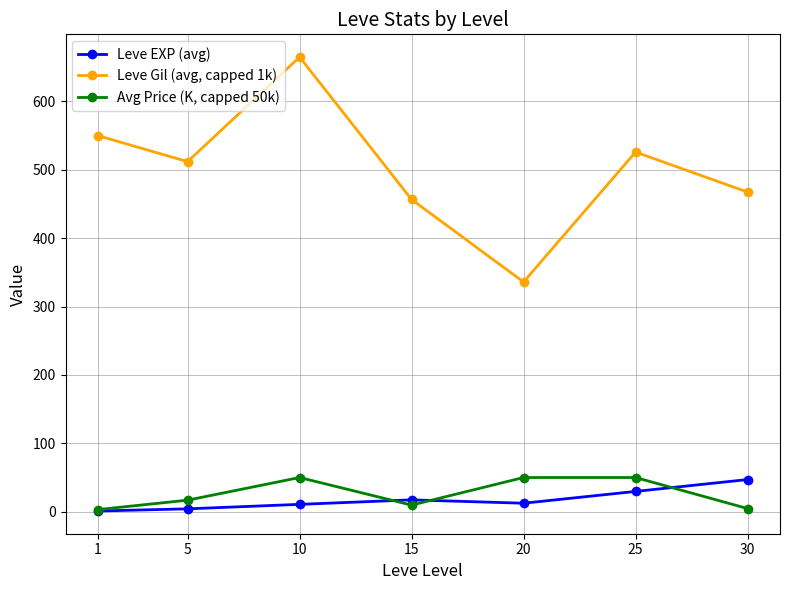

At 15, list the series in order from largest to smallest.

Leve Gil (avg, capped 1k), Leve EXP (avg), Avg Price (K, capped 50k)